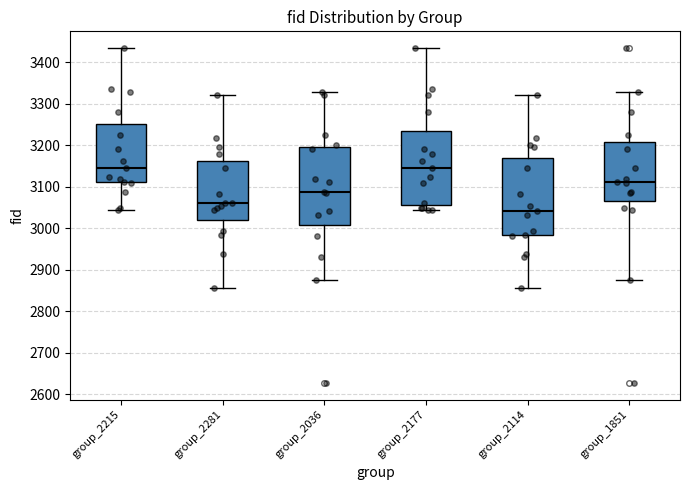

Reading left to right, transcribe this box plot: for each box, give where its median line is, the range the box spans, and where its two whiskers end, as read against the y-axis. The values are not printed on the chart, so give them approximately, as read against the axis.

group_2215: median 3150, box 3110 to 3250, whiskers 3050 to 3430
group_2281: median 3060, box 3020 to 3160, whiskers 2860 to 3320
group_2036: median 3090, box 3010 to 3200, whiskers 2880 to 3330
group_2177: median 3150, box 3060 to 3240, whiskers 3050 to 3430
group_2114: median 3040, box 2980 to 3170, whiskers 2860 to 3320
group_1851: median 3110, box 3070 to 3210, whiskers 2880 to 3330